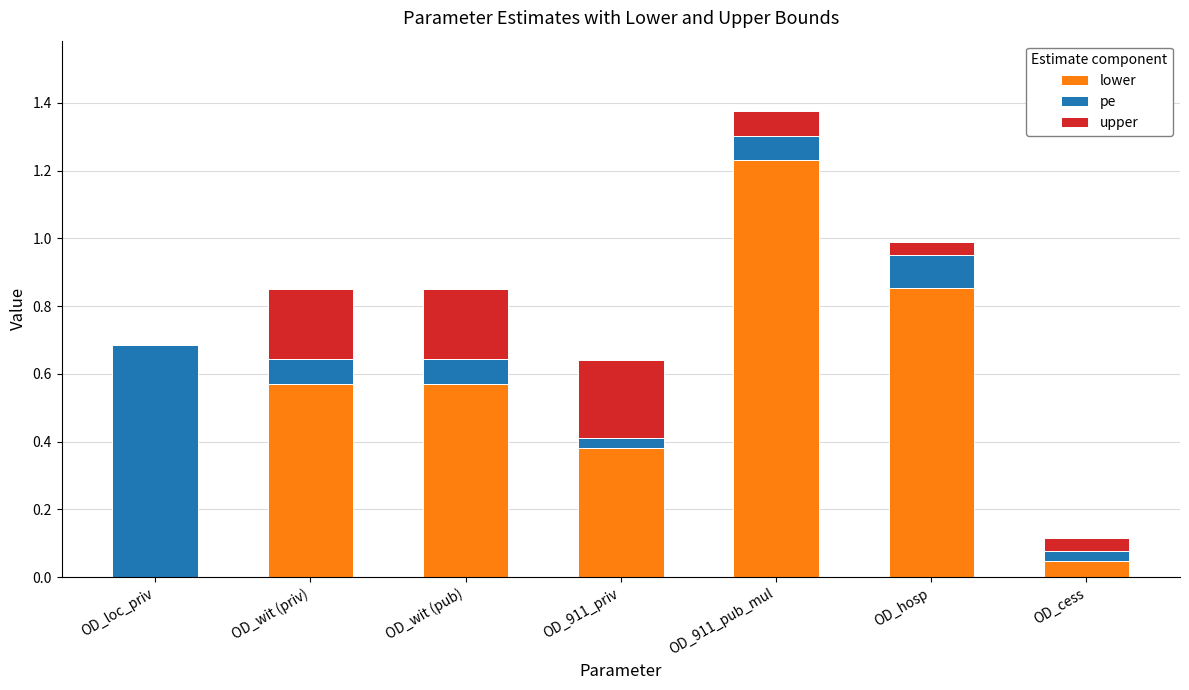

What is the sum of all lower values?

3.7